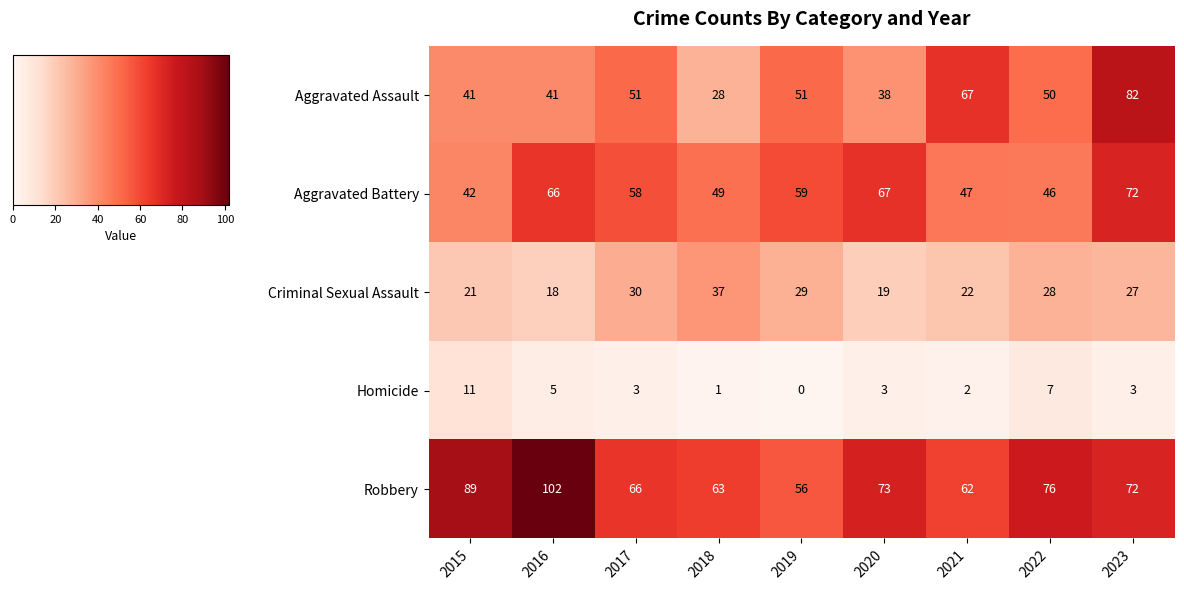

Which series changed the most between 2018 and 2019?

Aggravated Assault